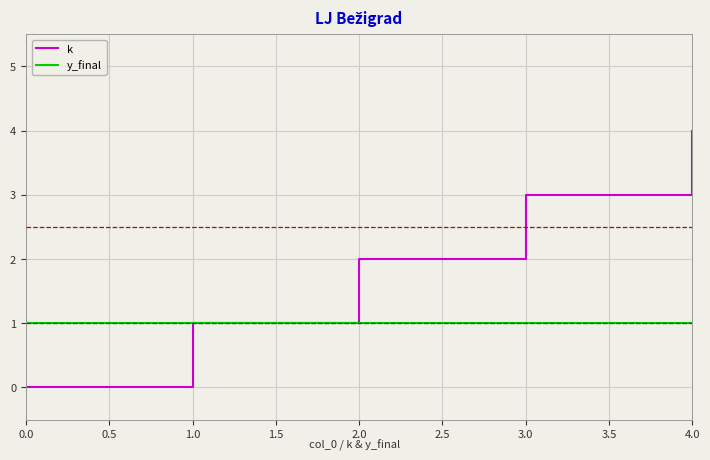

Rank the series by their maximum value, from lowest to highest.

y_final, k